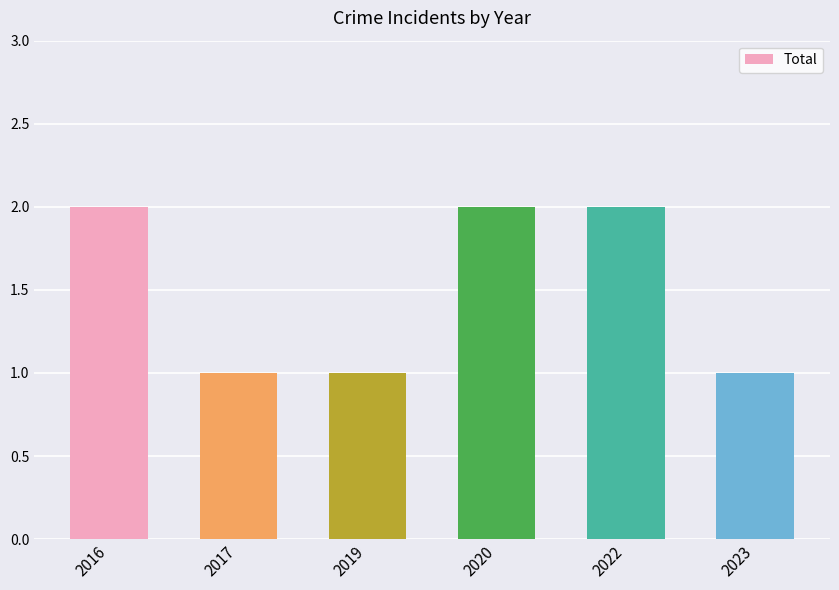

What is the value of the 6th bar from the left?

1